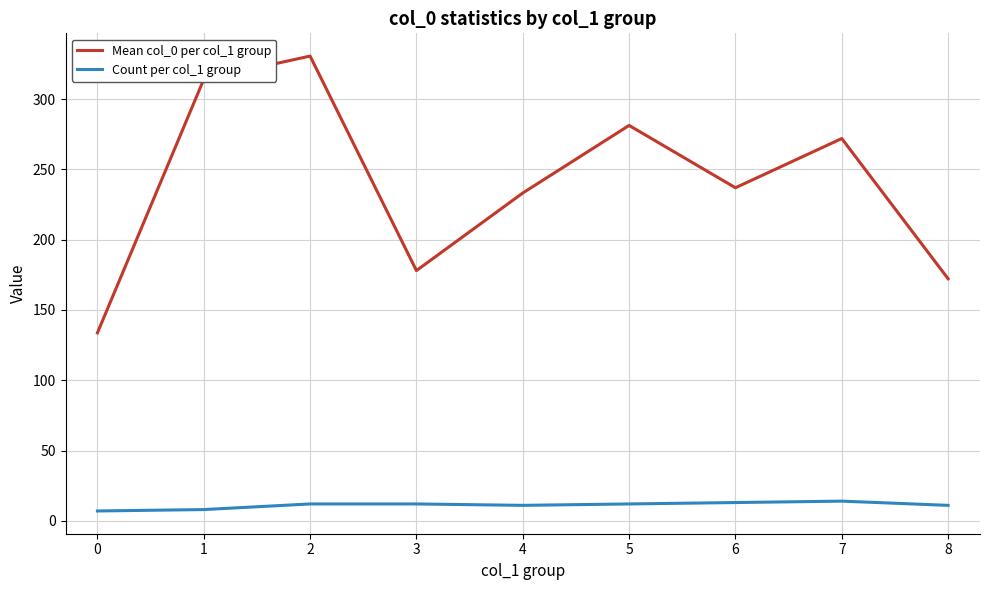

True or false: Mean col_0 per col_1 group and Count per col_1 group cross at least once.

False